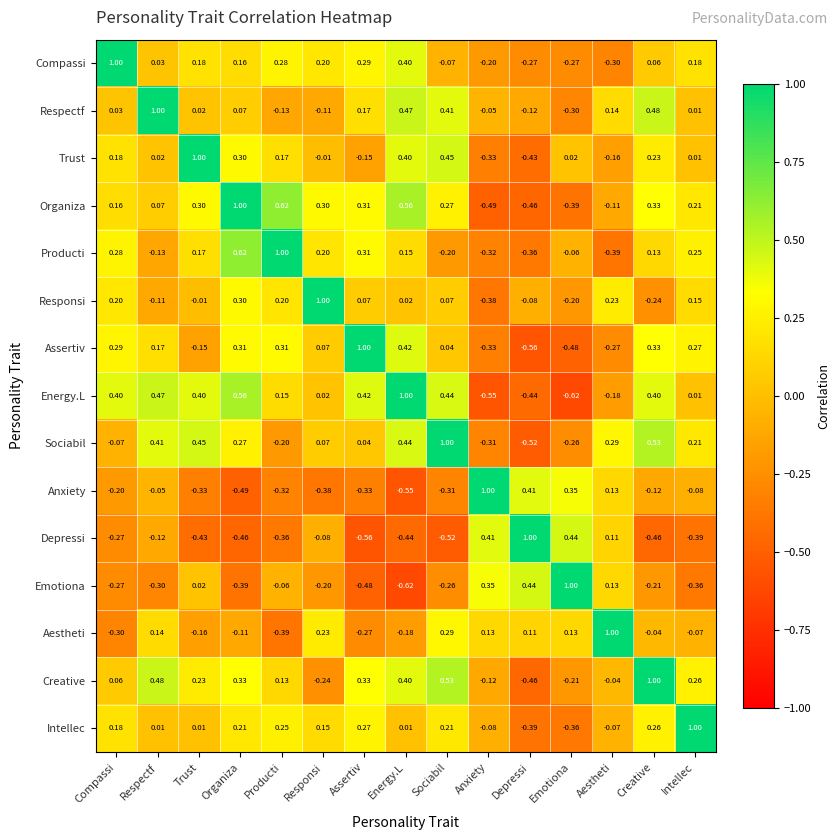

At which label does Responsi reach its minimum?

Anxiety